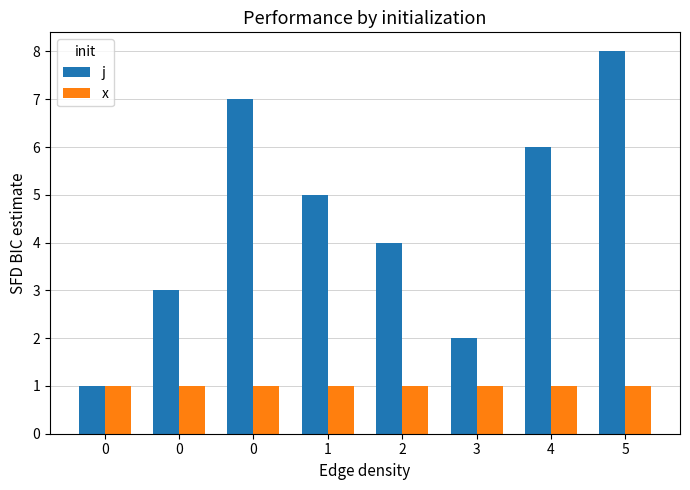

What is the difference between the highest and lowest values at 2?

3